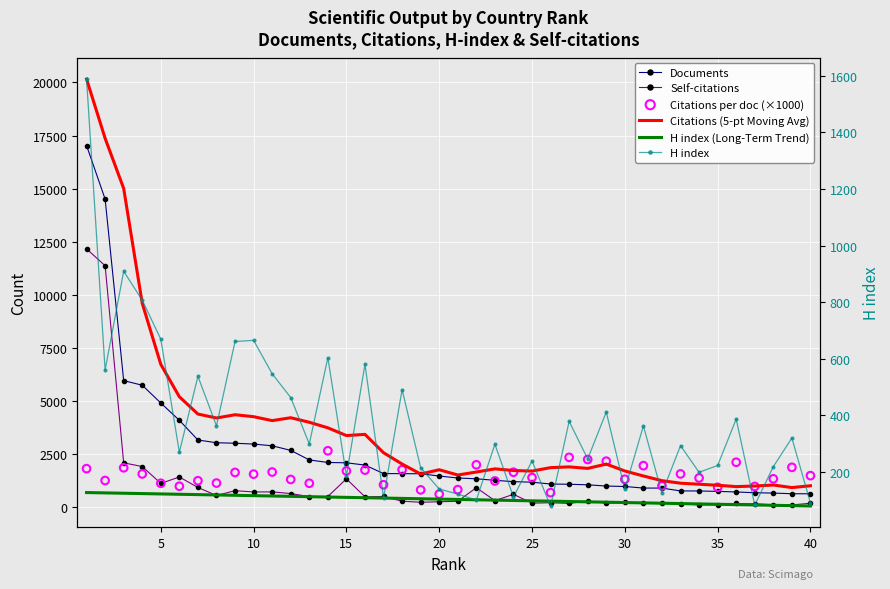

Which series has the widest spread of Y values?

Citations (5-pt Moving Avg)